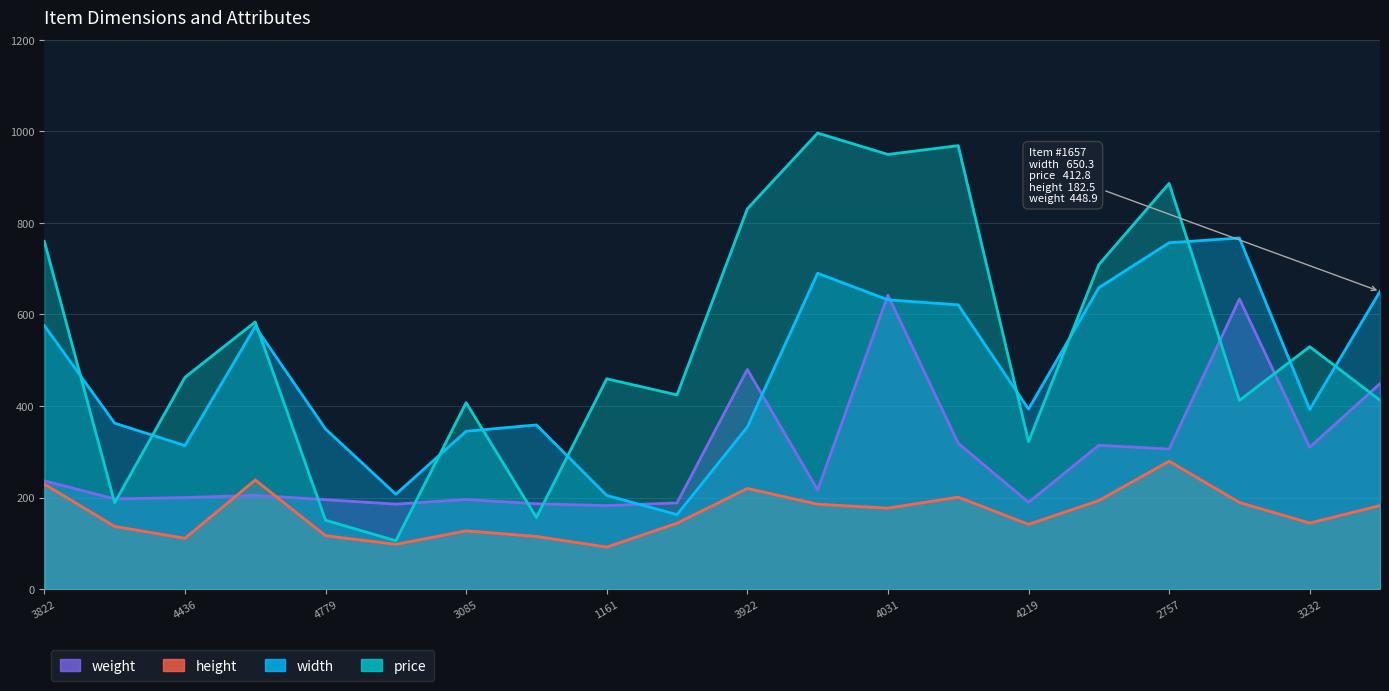

Does the chart display data point markers on the line(s)?

No